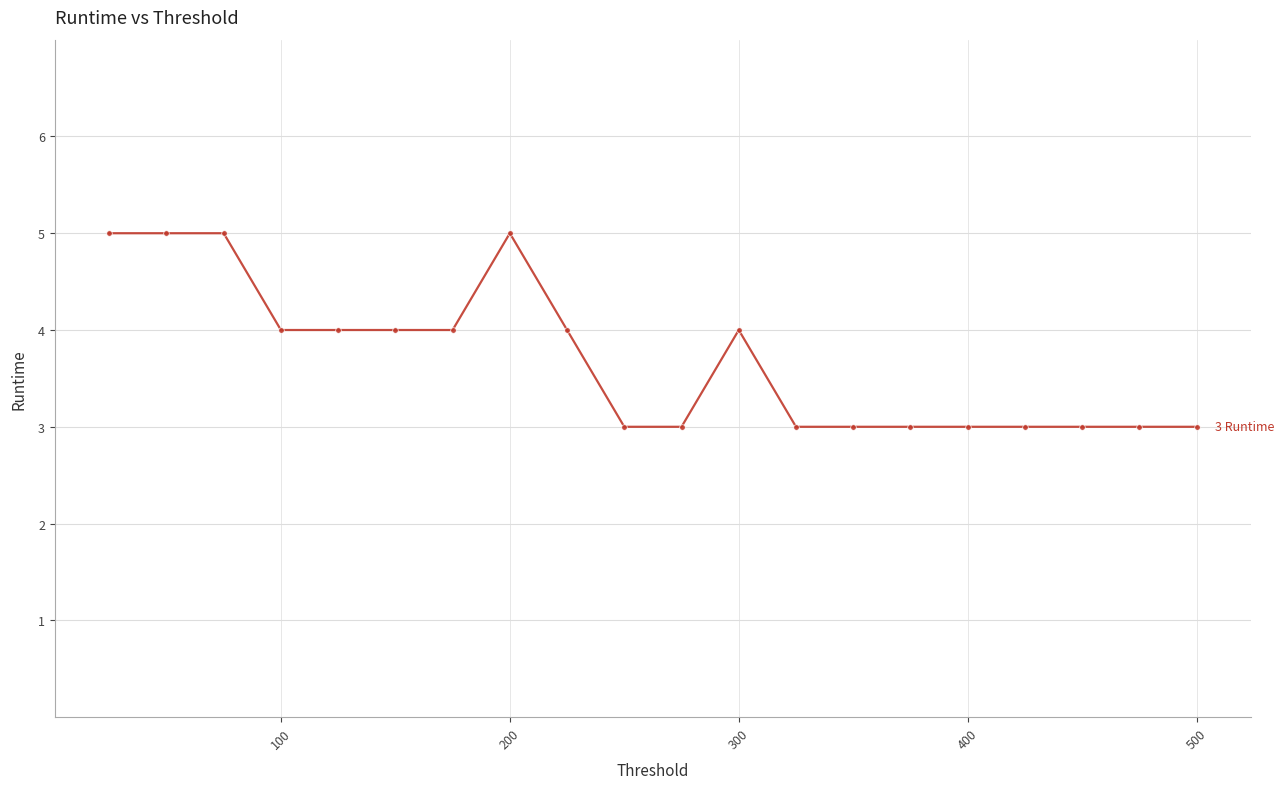

What is the sum of all values?

74